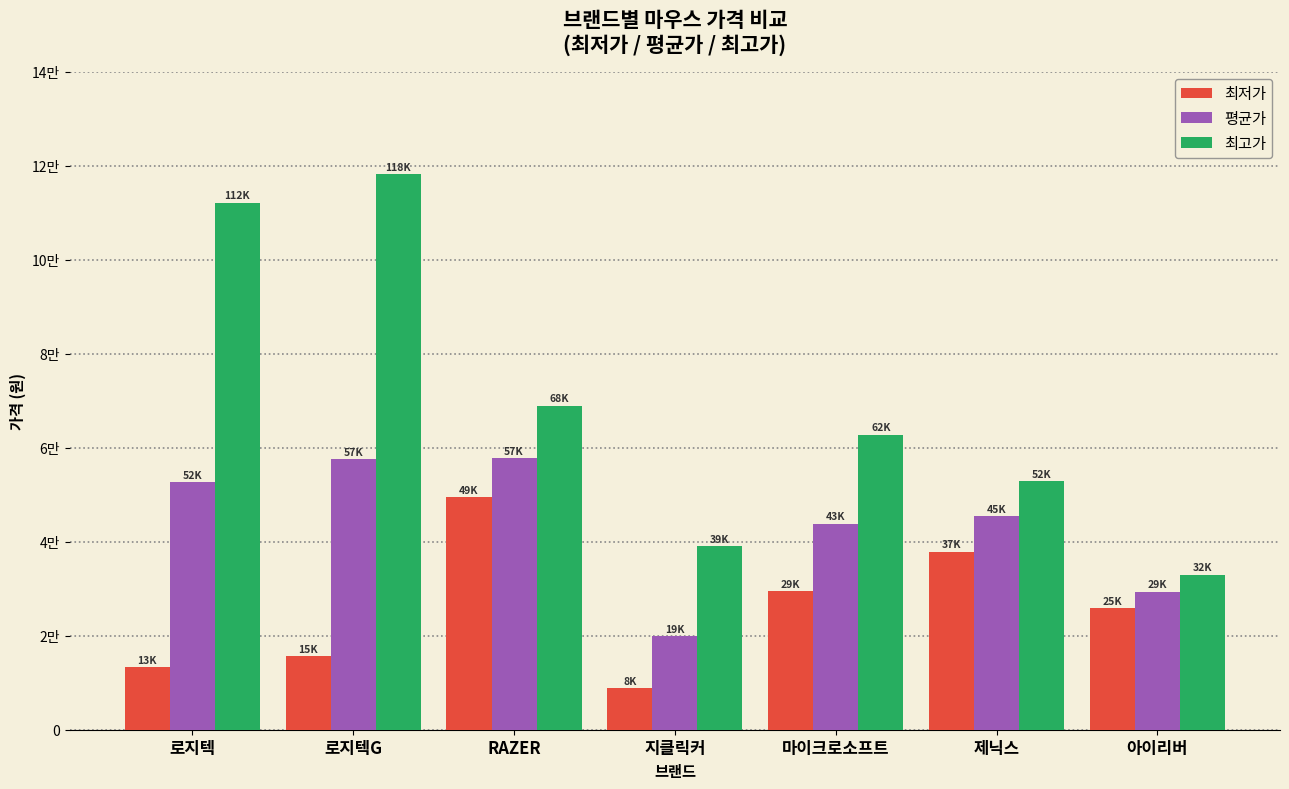

At 아이리버, list the series in order from largest to smallest.

최고가, 평균가, 최저가